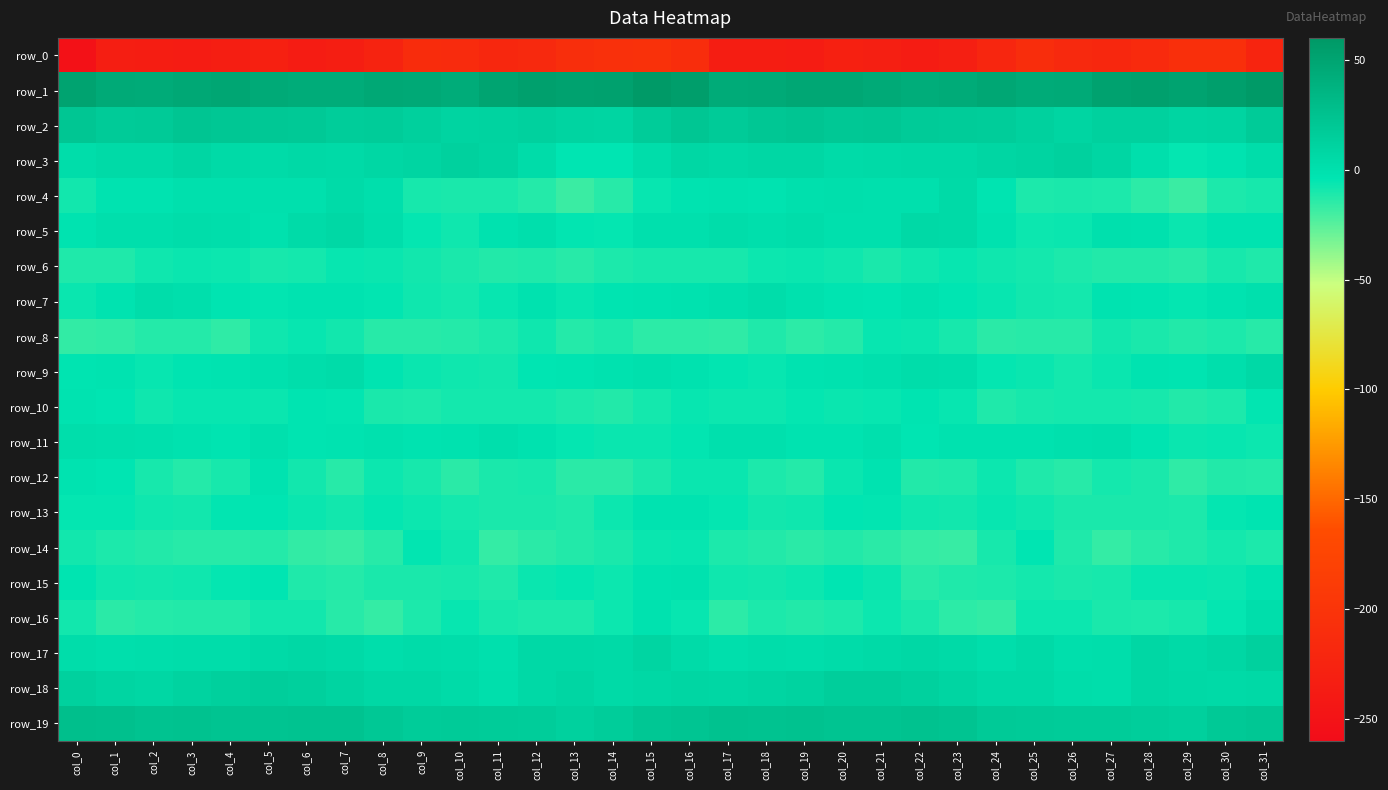

What is the sum of the row_8 values at col_13 and col_27?

-21.2